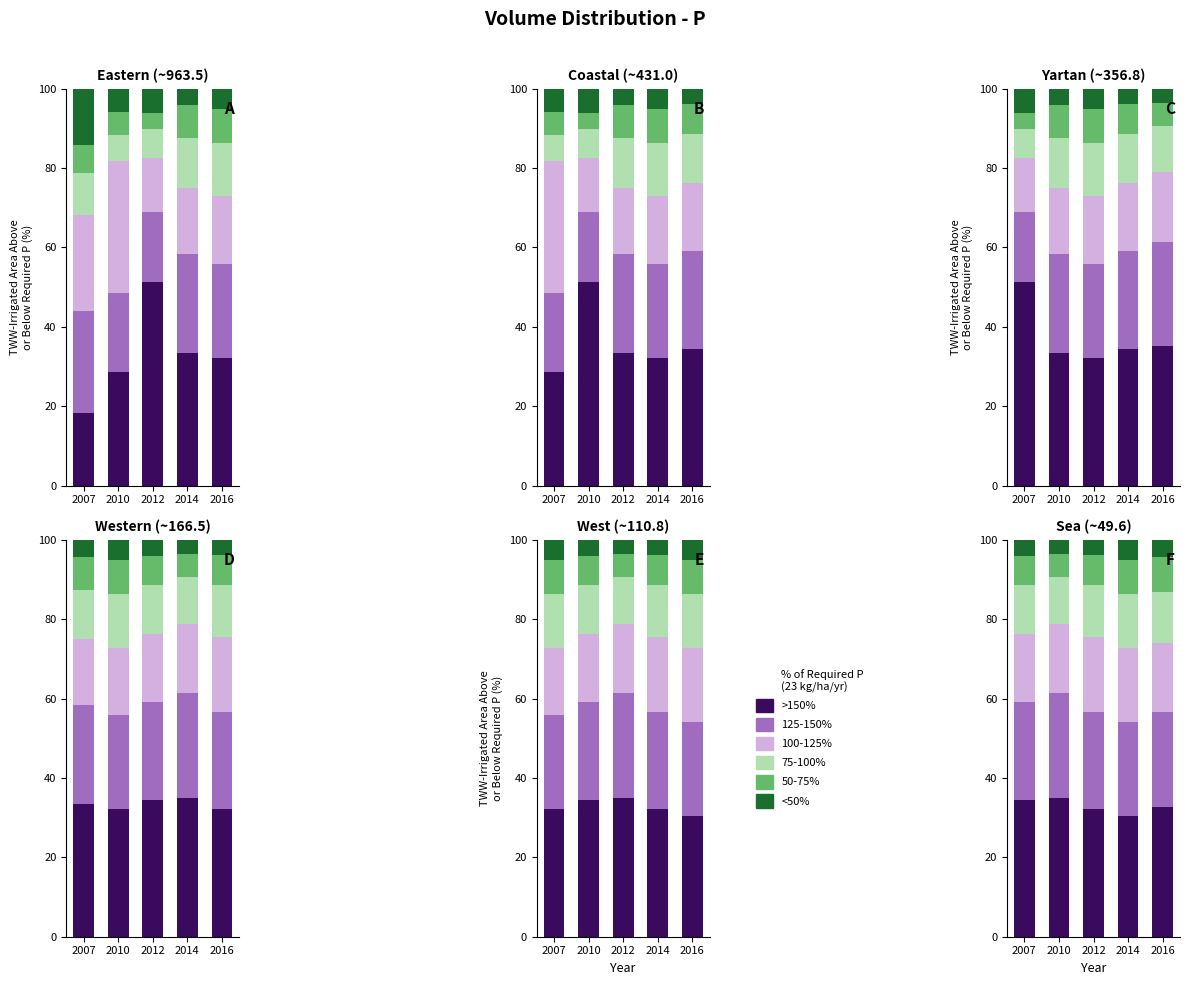

The value of 75-100% at 2014 is 2.8. True or false?

False